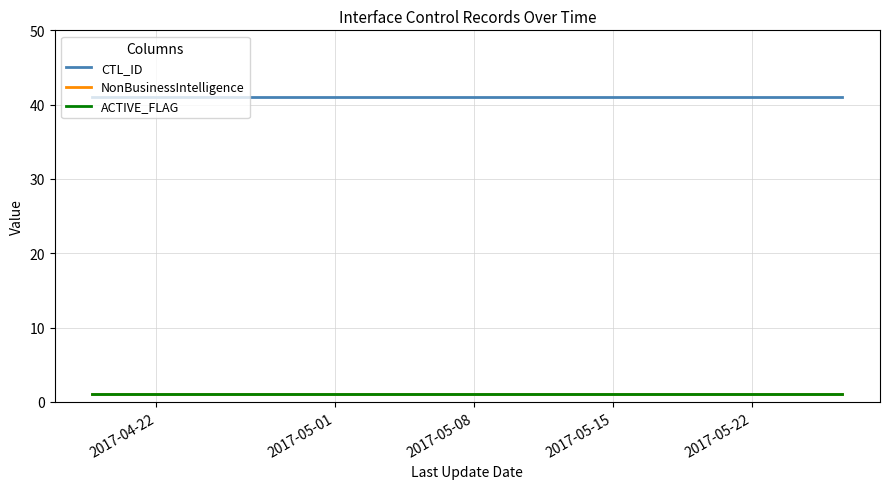

What is the average value of the NonBusinessIntelligence series?

1